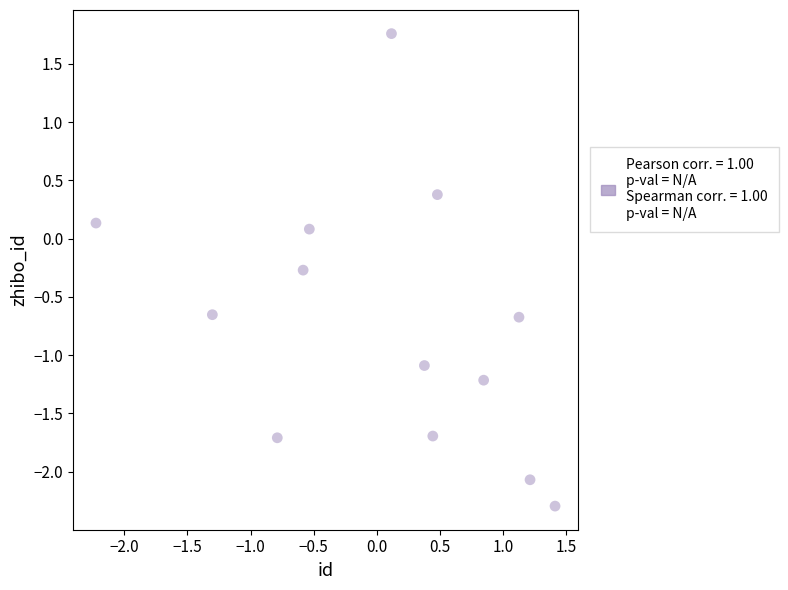

What is the range of Y values (max minus min)?

4.1